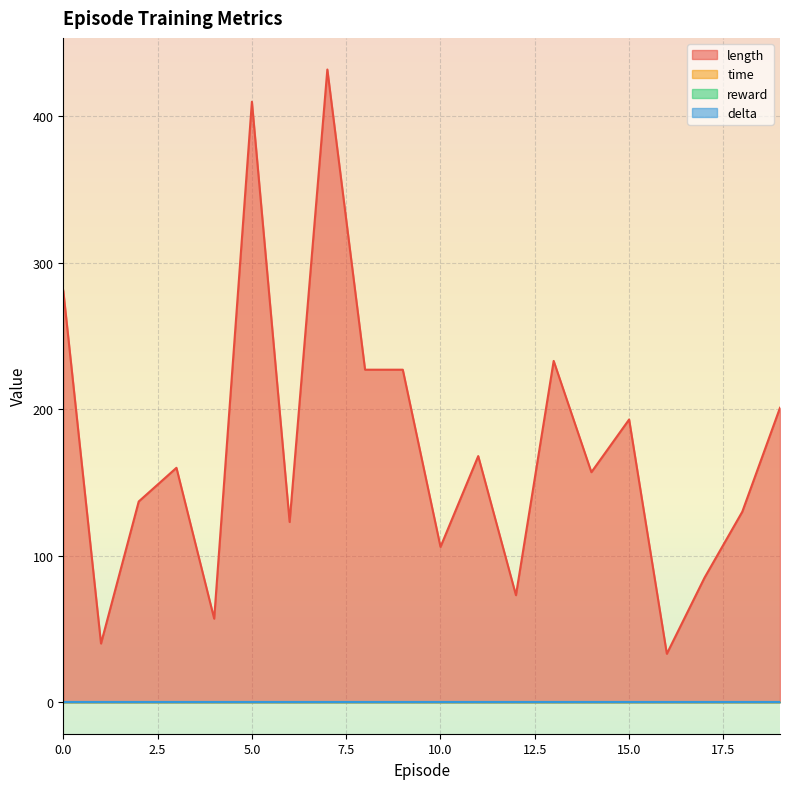

What is the sum of all time values?

0.2